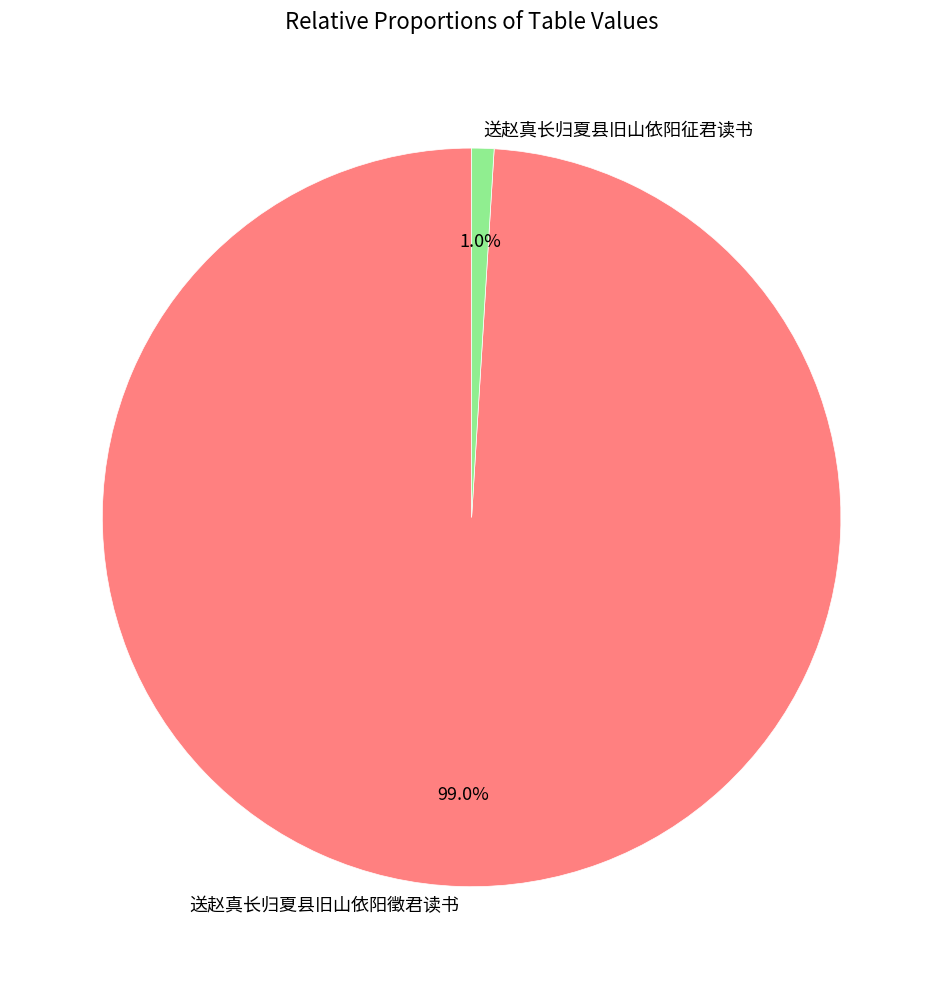

Which has a higher value, 送赵真长归夏县旧山依阳徵君读书 or 送赵真长归夏县旧山依阳征君读书?

送赵真长归夏县旧山依阳徵君读书